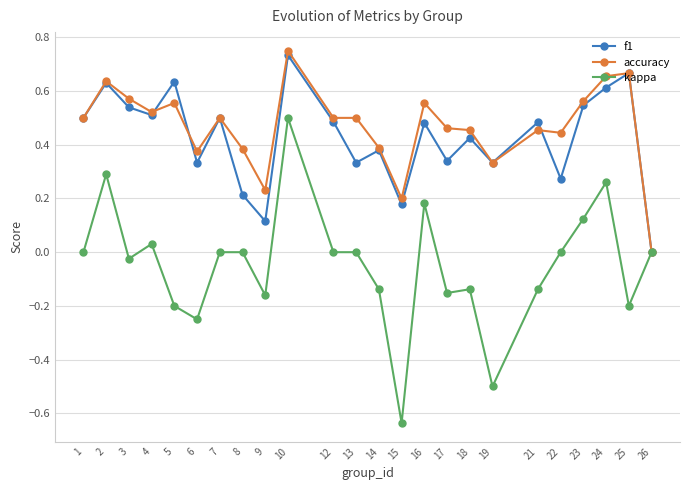

What is the value of the kappa point at the 18th from the left?

-0.5